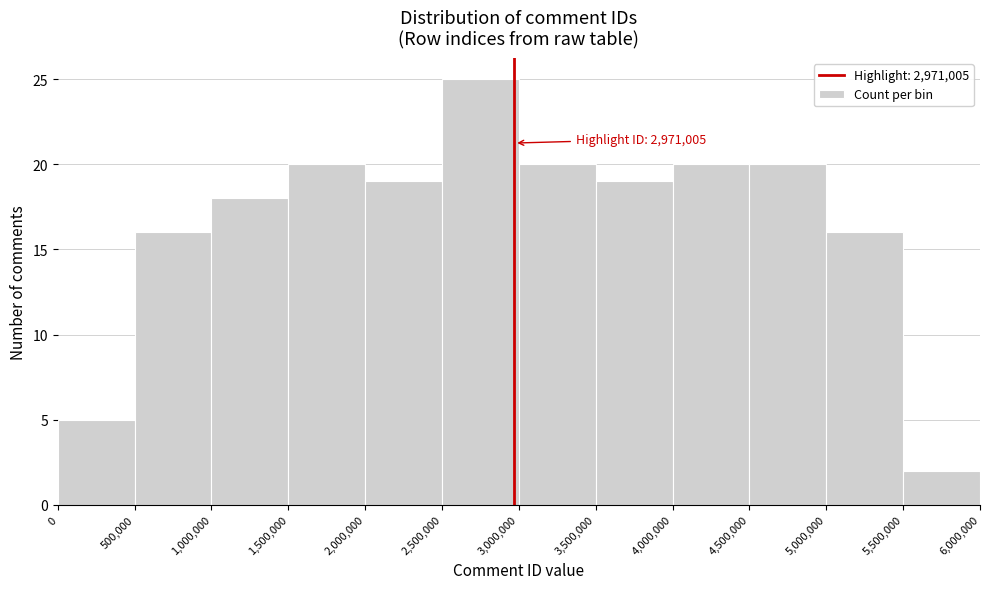

Which range on the x-axis has the tallest bar?

2,500,000 to 3,000,000